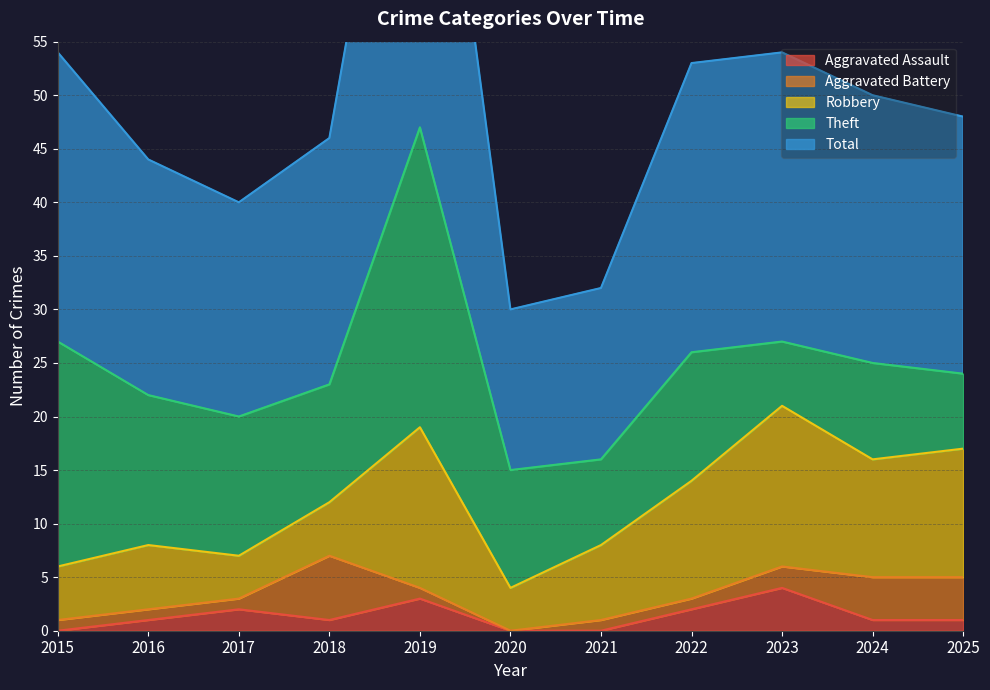

True or false: Robbery and Aggravated Battery cross at least once.

True